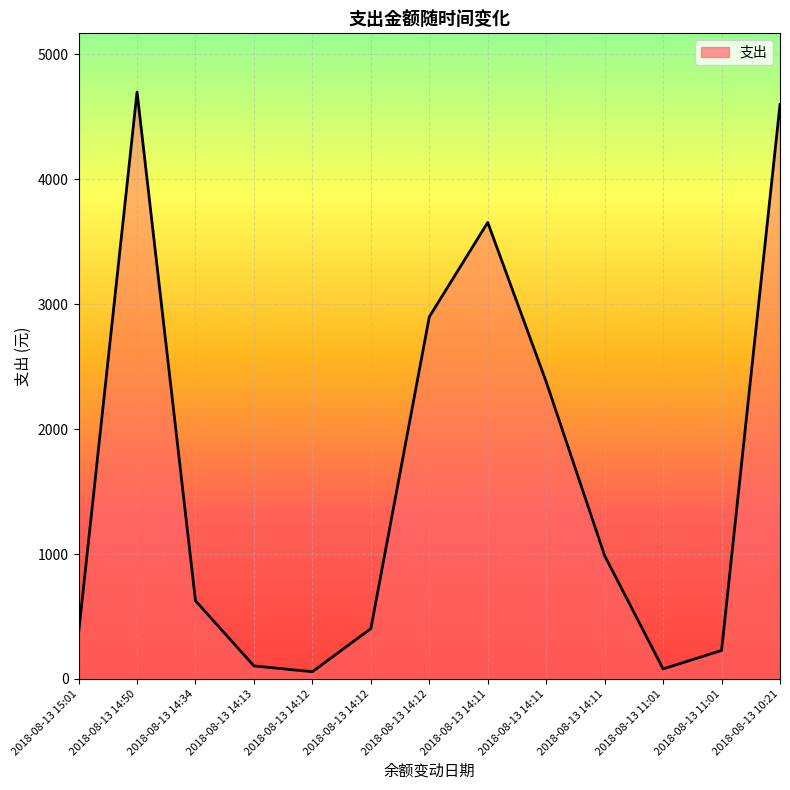

Which has a higher value, 2018-08-13 14:11 or 2018-08-13 10:21?

2018-08-13 10:21